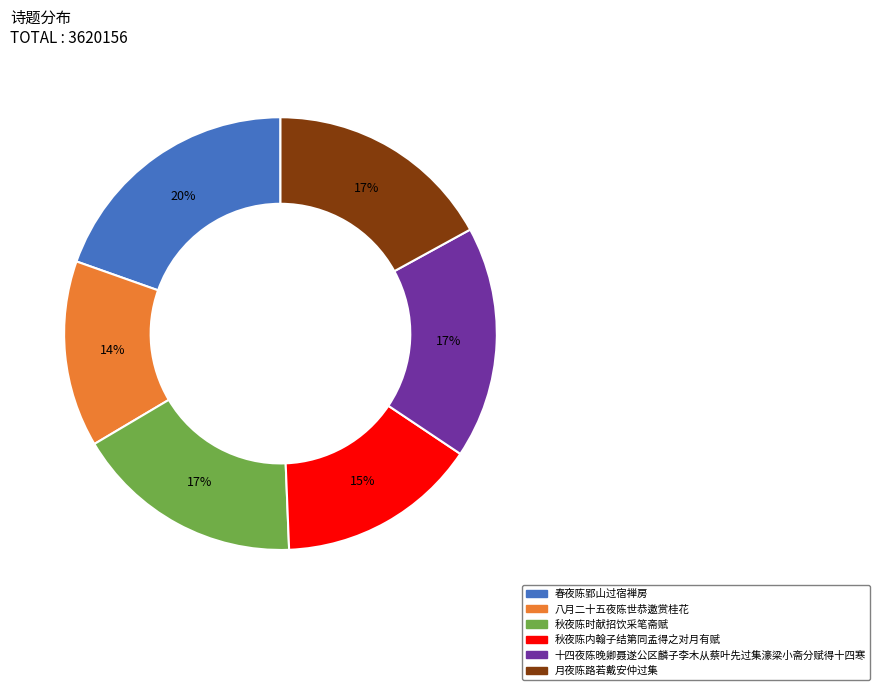

To the nearest percent, what is the combined percentage of 秋夜陈内翰子结第同孟得之对月有赋 and 春夜陈郢山过宿禅房?

35%